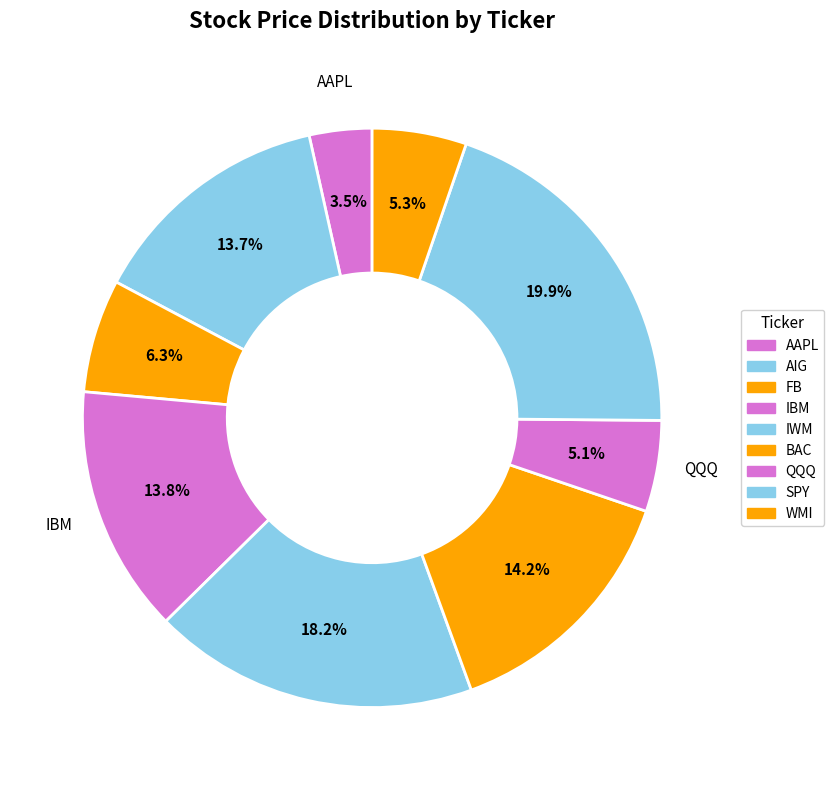

Rank the categories by value from lowest to highest.

AAPL, QQQ, WMI, FB, AIG, IBM, BAC, IWM, SPY